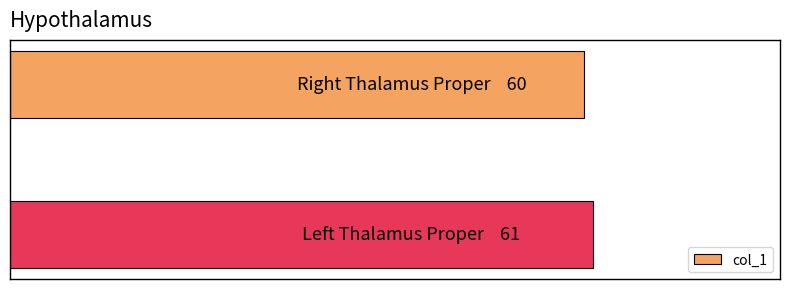

Does the chart contain any negative values?

No